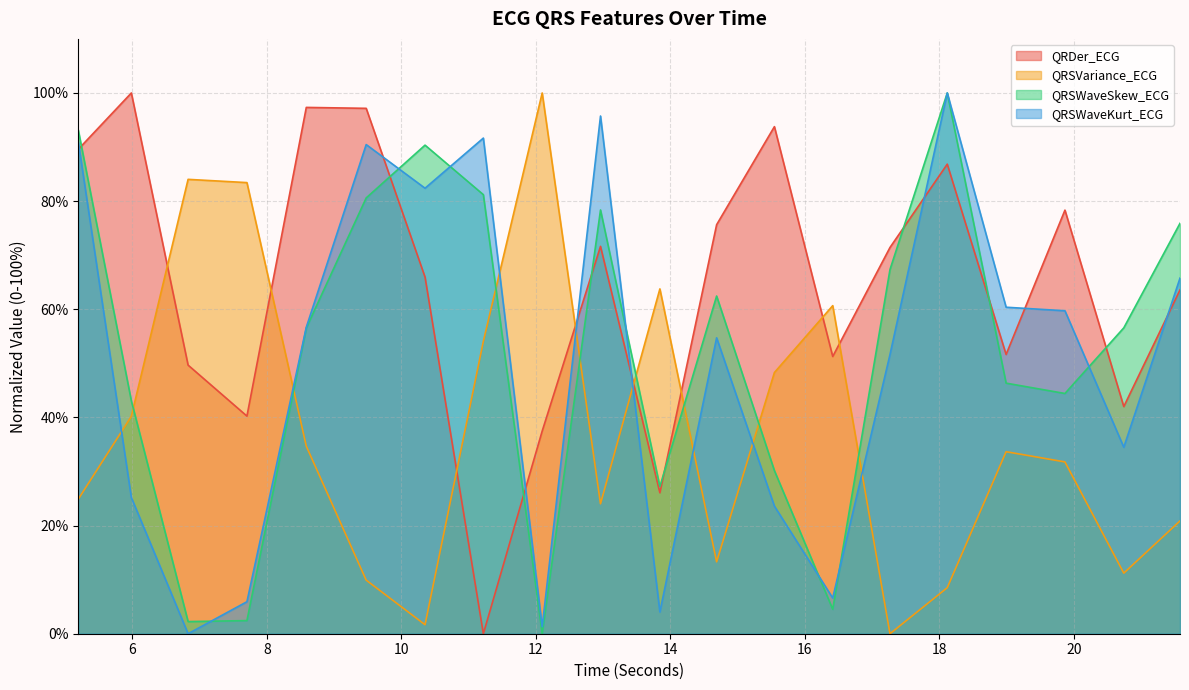

Reading left to right, what are all the values shown in this chart?

QRDer_ECG: 89.6	100.0	49.7	40.2	97.3	97.2	66.0	0.0	37.5	71.6	26.1	75.6	93.8	51.3	71.4	86.8	51.6	78.3	42.0	63.6
QRSVariance_ECG: 24.9	40.2	84.0	83.4	34.7	9.9	1.7	54.1	100.0	24.0	63.8	13.3	48.3	60.7	0.0	8.5	33.7	31.8	11.2	20.9
QRSWaveSkew_ECG: 93.1	43.1	2.2	2.4	56.5	80.6	90.4	81.2	0.0	78.4	27.2	62.4	30.2	4.5	67.4	100.0	46.3	44.4	56.6	75.9
QRSWaveKurt_ECG: 91.0	25.2	0.0	5.9	56.7	90.5	82.4	91.7	1.3	95.7	4.0	54.7	23.6	6.6	51.6	100.0	60.4	59.7	34.5	65.8